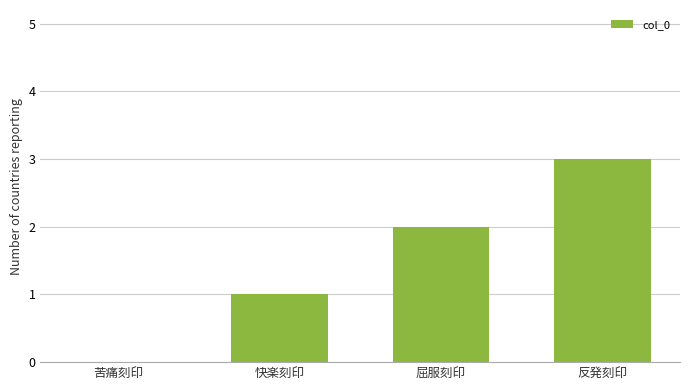

What is the average value?

2